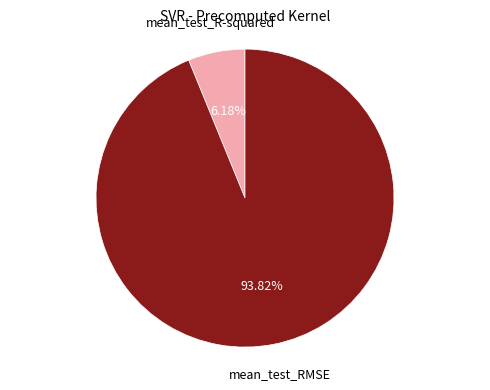

Is there a majority slice in this chart?

Yes